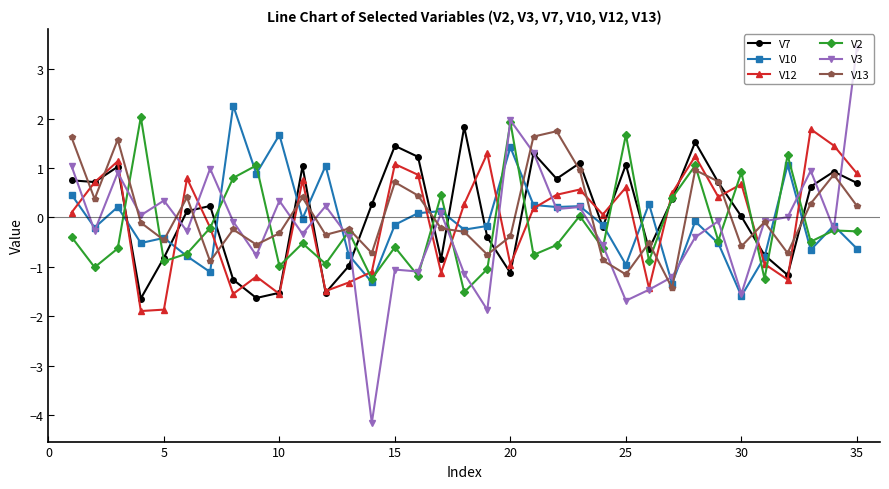

Which series has the widest spread of values?

V3